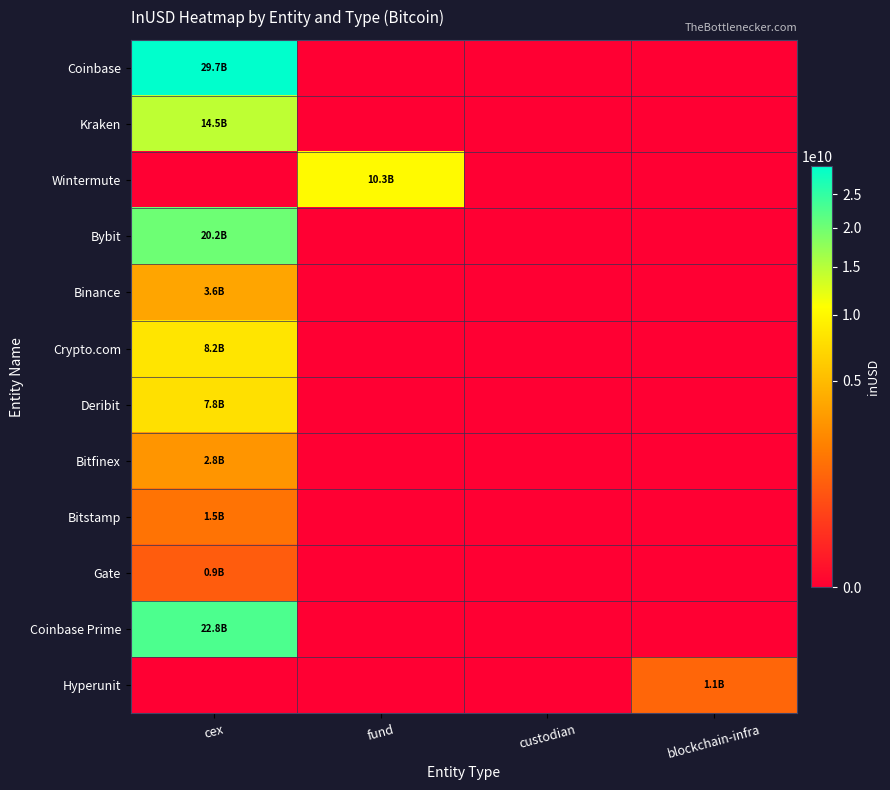

Which label corresponds to the largest value in the chart?

cex